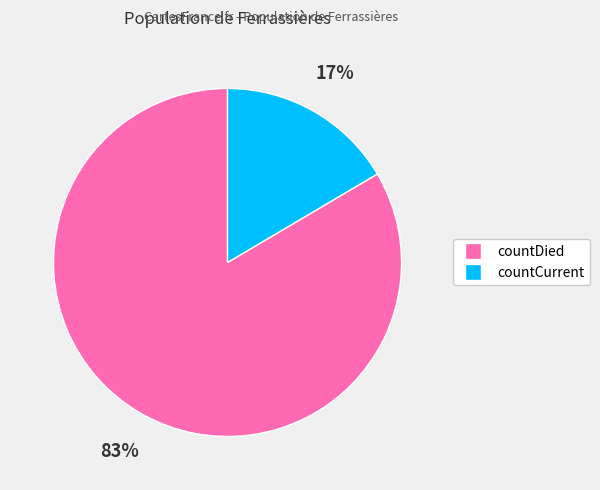

Approximately how many times larger is the value at countCurrent compared to countDied?

0.2